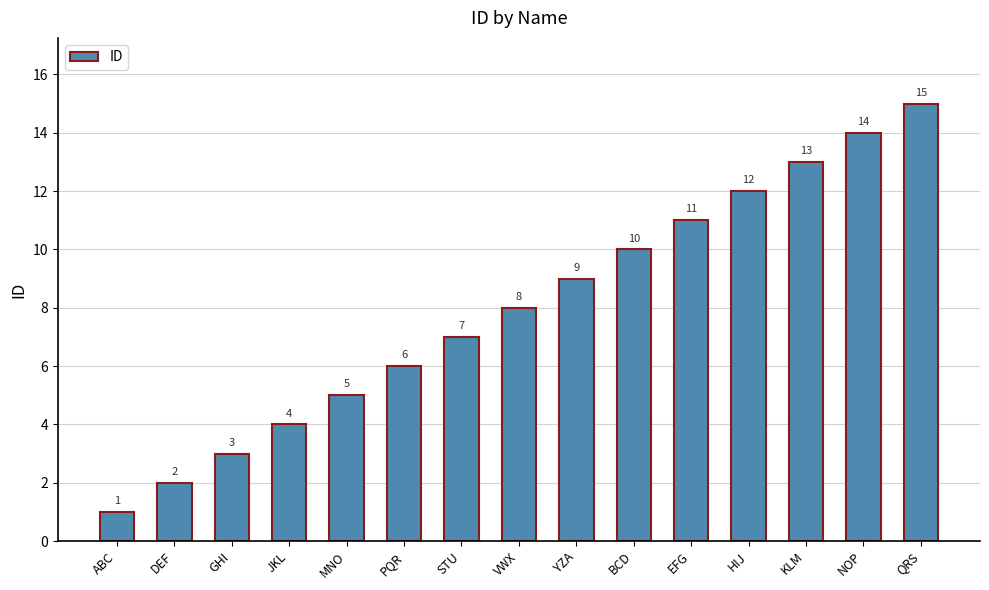

Does the chart contain stacked bars?

No